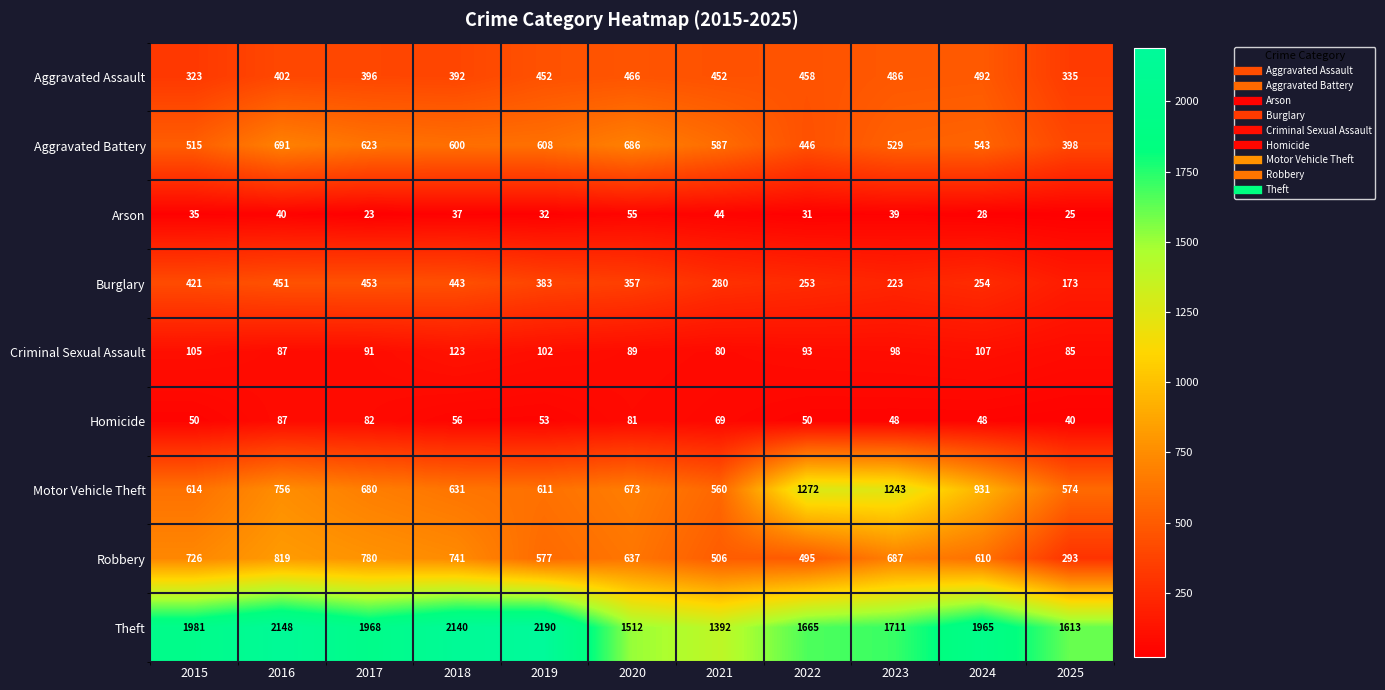

What is the spread (max minus min) of values at 2020?

1457